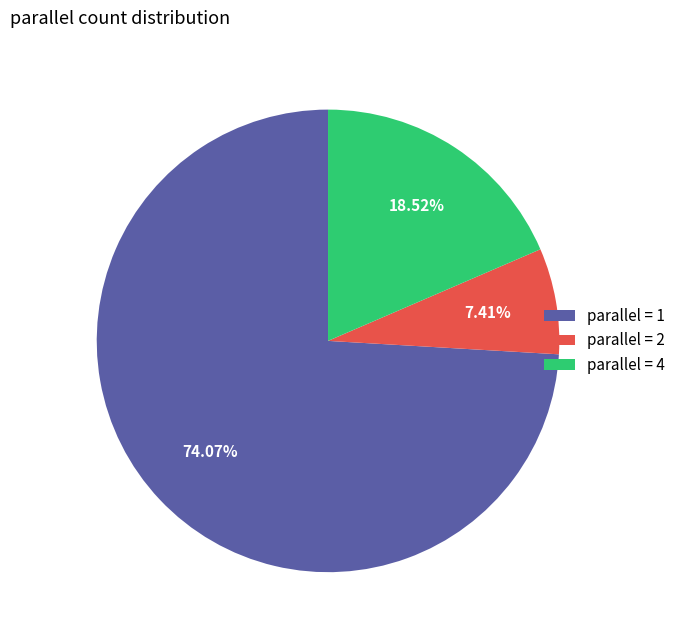

Does parallel = 1 represent more than half of the total?

Yes